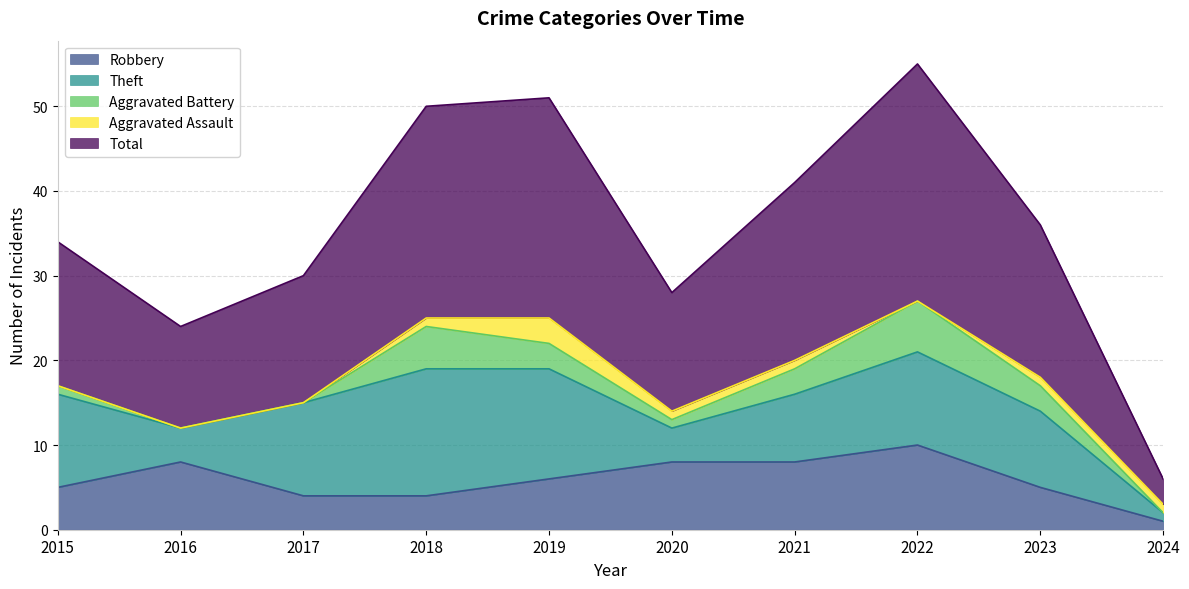

True or false: Aggravated Battery and Theft intersect in this chart.

False